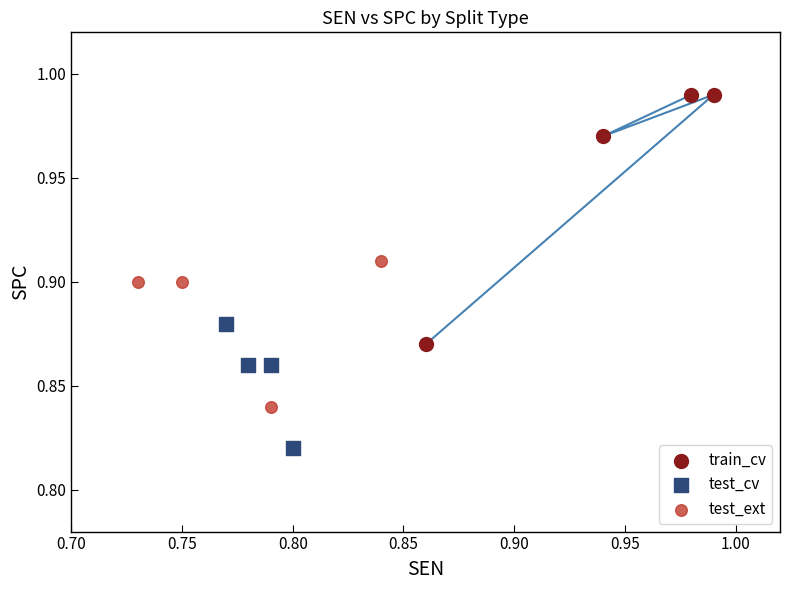

Which series has the largest Y range (max minus min)?

train_cv